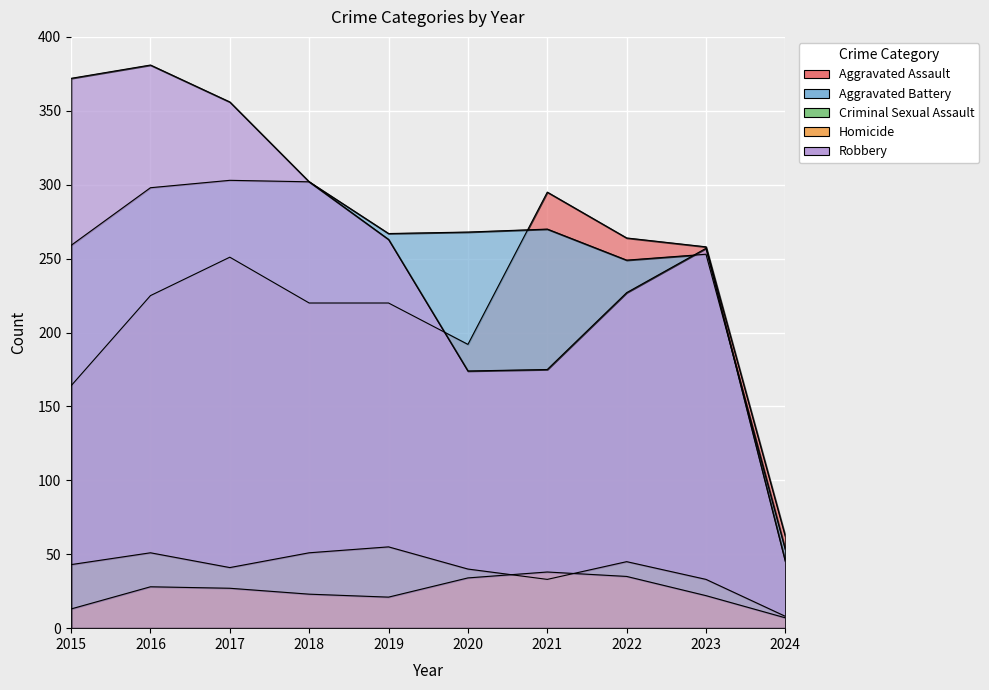

The value of Homicide at 2020 is 34. True or false?

True